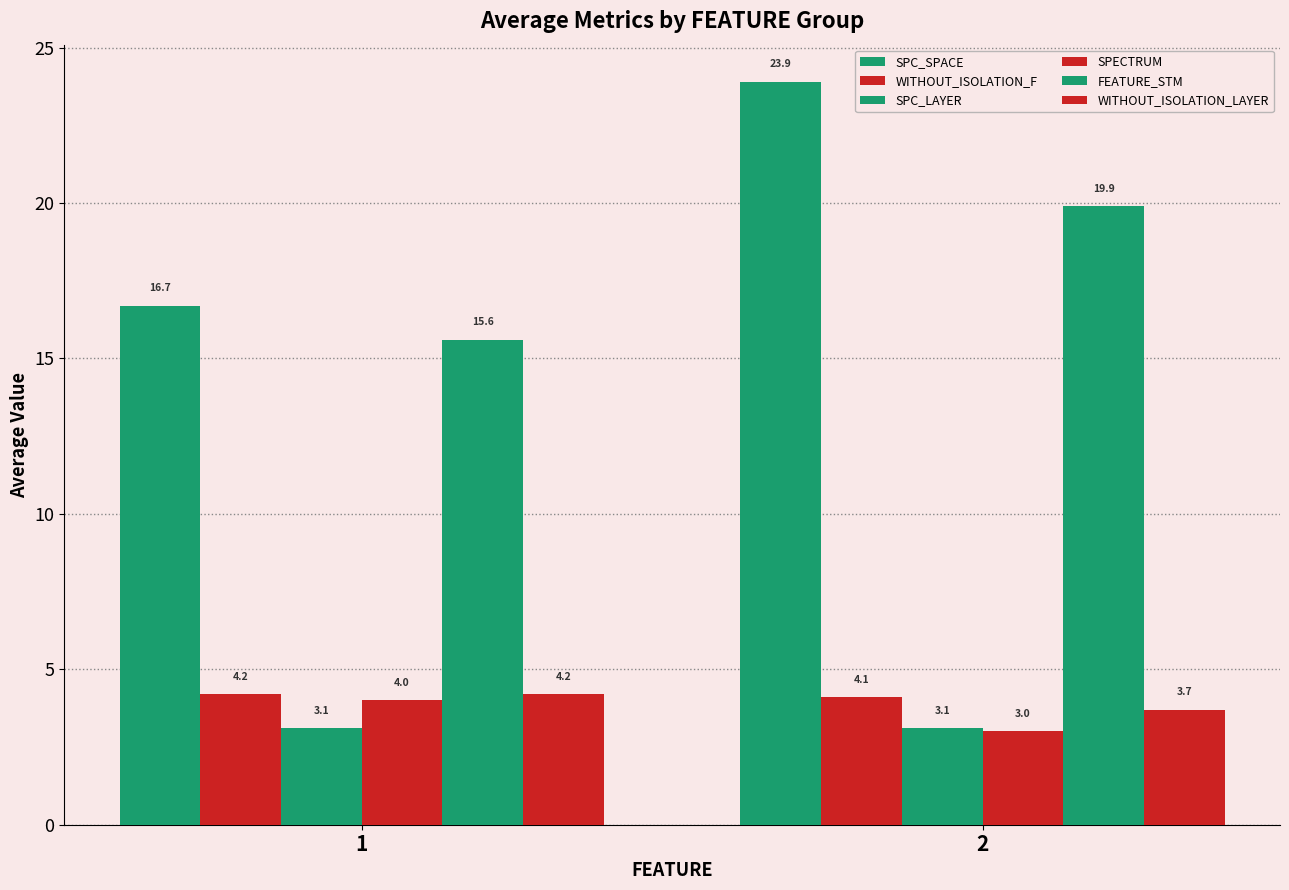

The SPC_SPACE series shows 23.9 at 2. True or false?

True